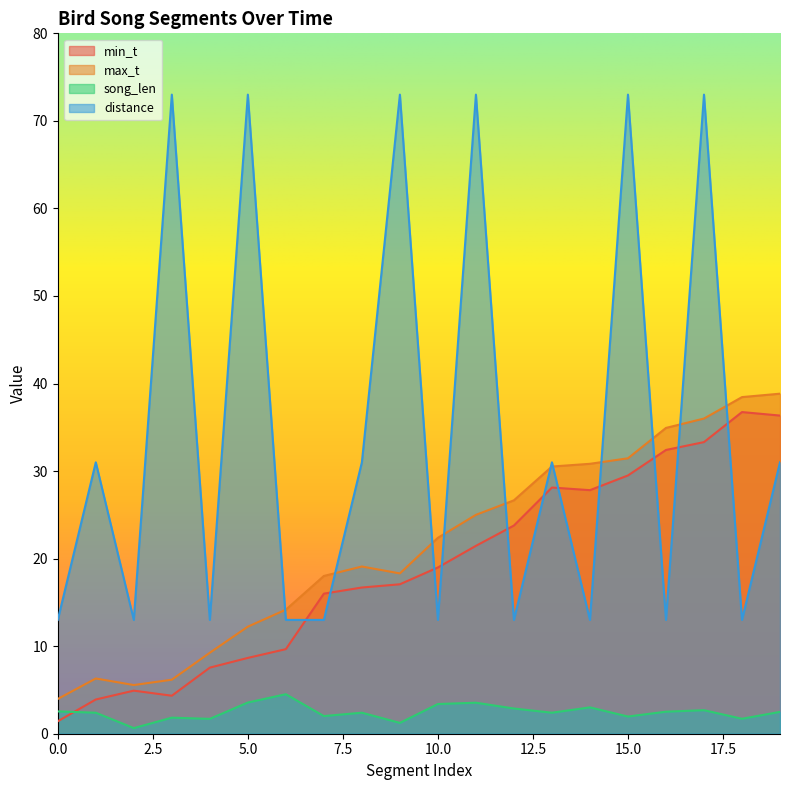

Reading right to left, transcribe all the data shown in this chart.

min_t: 19=36.3	18=36.7	17=33.3	16=32.4	15=29.5	14=27.8	13=28.1	12=23.8	11=21.5	10=19.0	9=17.1	8=16.7	7=16.0	6=9.7	5=8.7	4=7.5	3=4.3	2=4.9	1=3.9	0=1.4
max_t: 19=38.8	18=38.5	17=36.0	16=34.9	15=31.5	14=30.8	13=30.5	12=26.7	11=25.0	10=22.4	9=18.3	8=19.1	7=18.0	6=14.2	5=12.2	4=9.2	3=6.2	2=5.6	1=6.3	0=4.0
song_len: 19=2.5	18=1.7	17=2.7	16=2.5	15=2.0	14=3.0	13=2.4	12=2.9	11=3.5	10=3.4	9=1.2	8=2.4	7=2.0	6=4.5	5=3.6	4=1.7	3=1.8	2=0.6	1=2.4	0=2.5
distance: 19=31.0	18=13.0	17=73.0	16=13.0	15=73.0	14=13.0	13=31.0	12=13.0	11=73.0	10=13.0	9=73.0	8=31.0	7=13.0	6=13.0	5=73.0	4=13.0	3=73.0	2=13.0	1=31.0	0=13.0